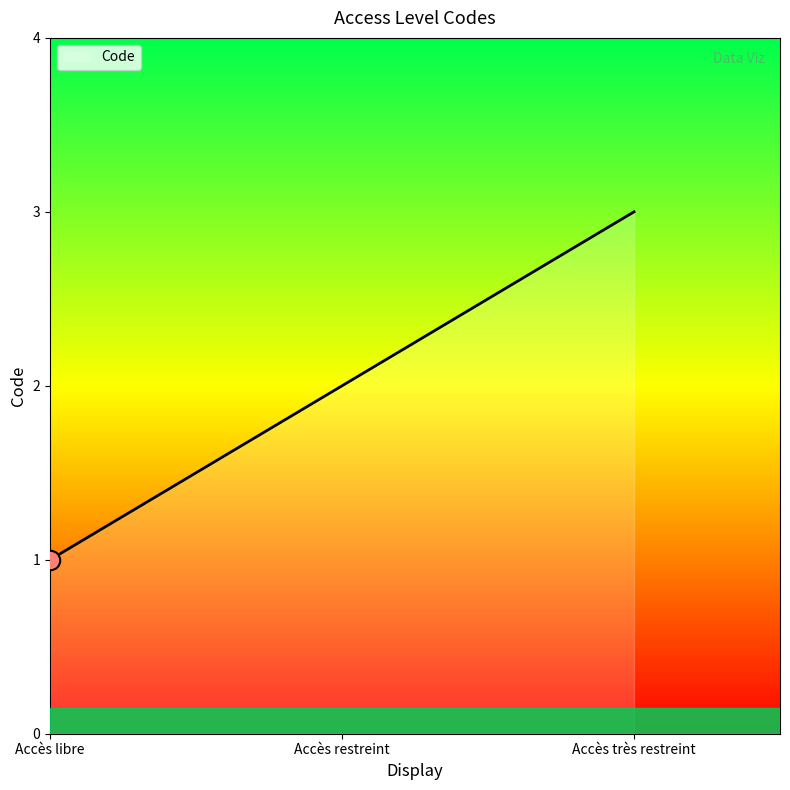

What is the smallest value displayed?

1